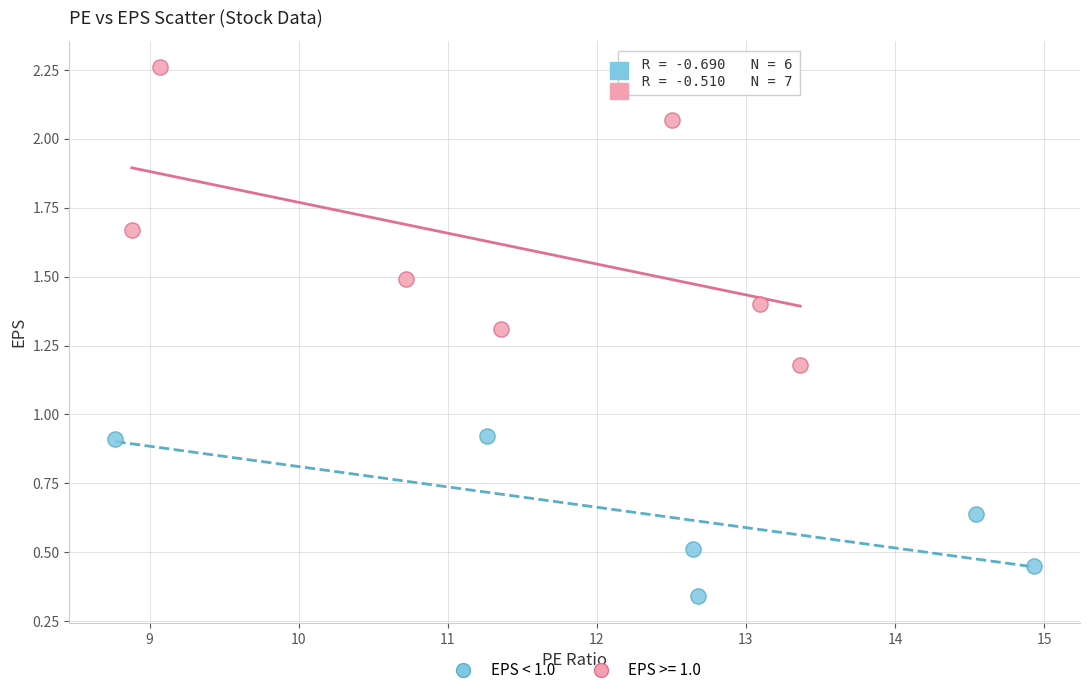

Which series reaches the minimum Y coordinate?

EPS < 1.0